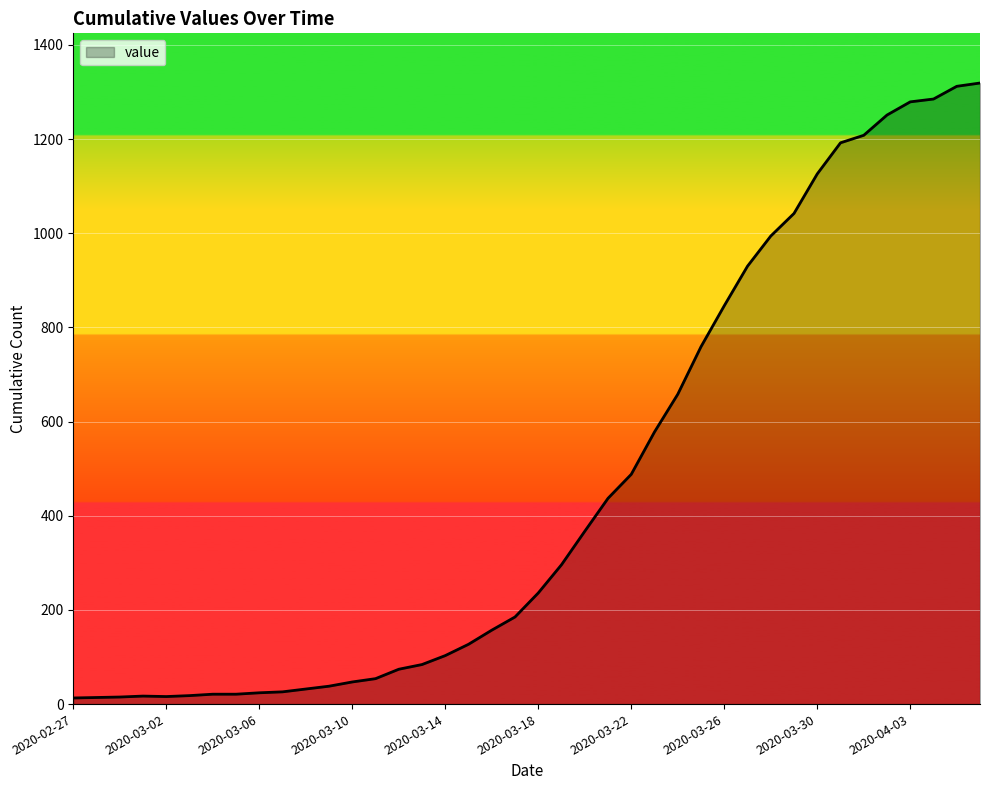

What is the greatest value displayed?

1319